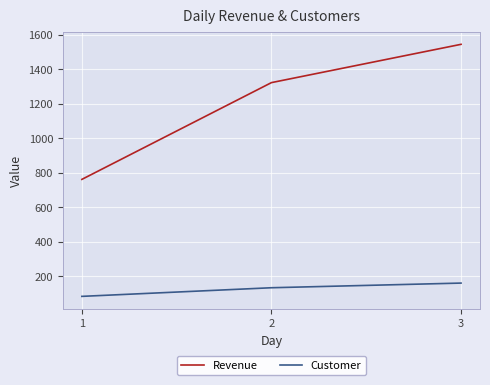

The value of Revenue at 3 is 1543.8. True or false?

True